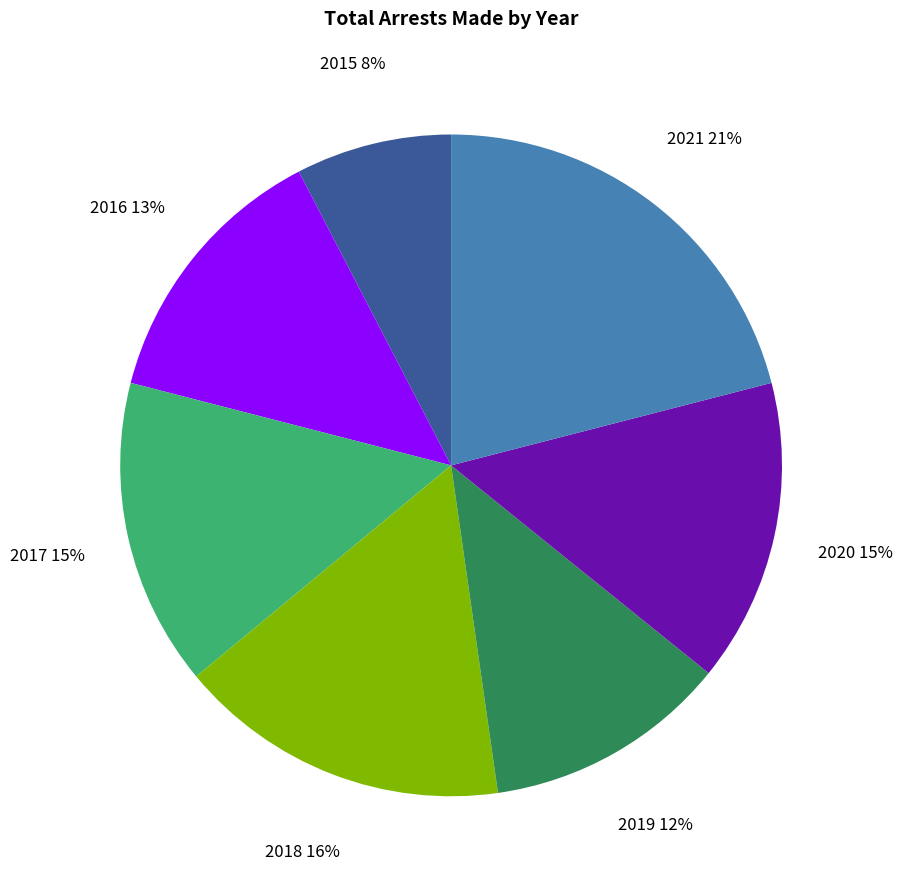

Does any single category account for the majority?

No